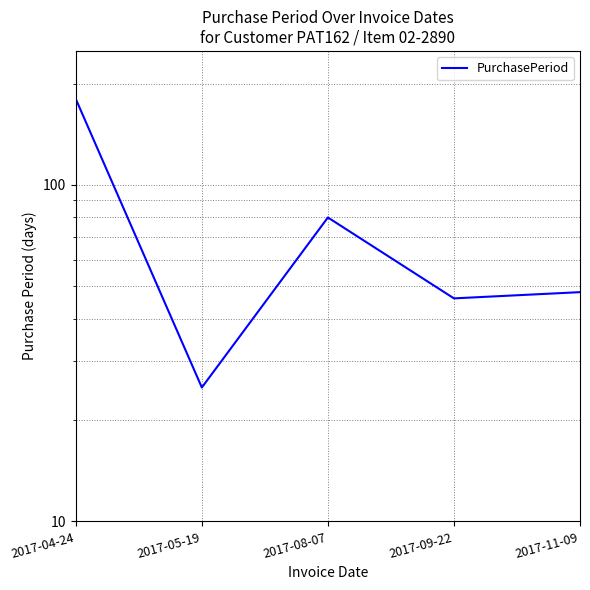

What position from the left is 2017-04-24?

1